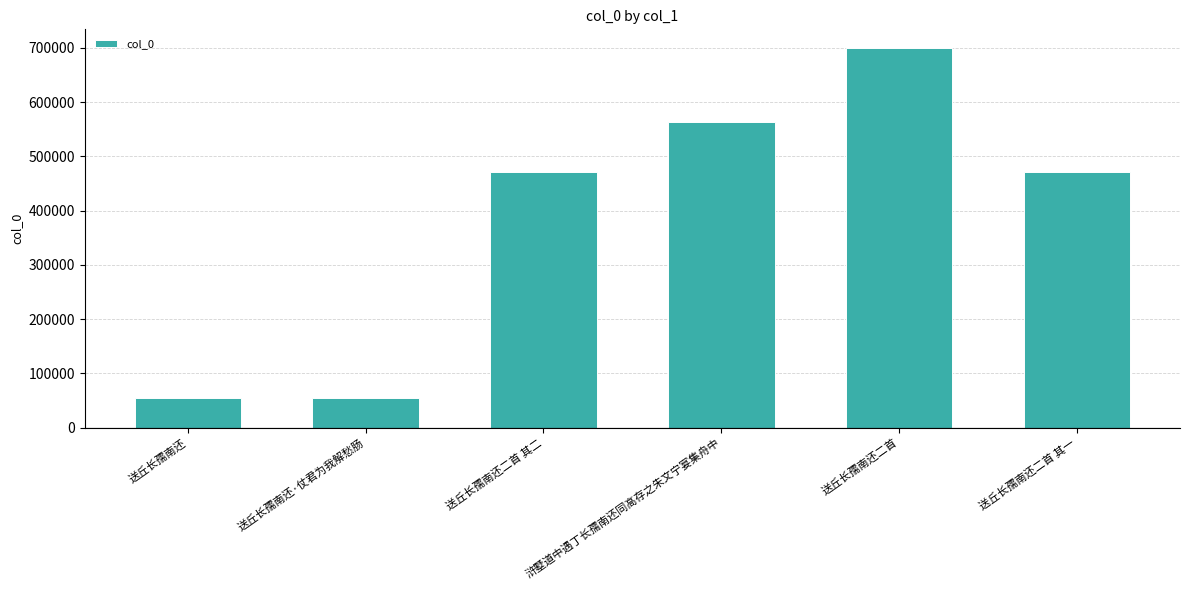

What is the label of the 5th bar from the right?

送丘长孺南还·仗君为我解愁肠